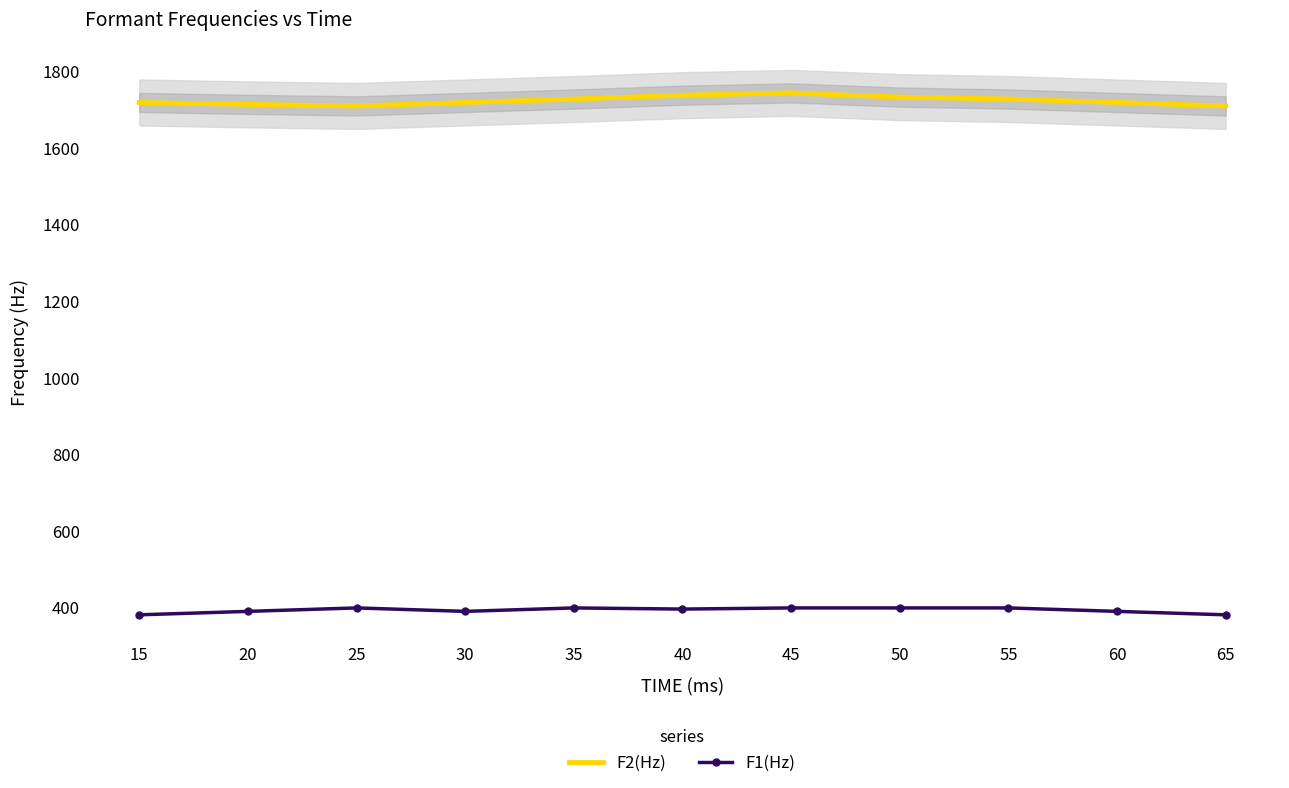

Between 20 and 65, which series saw the biggest shift?

F1(Hz)